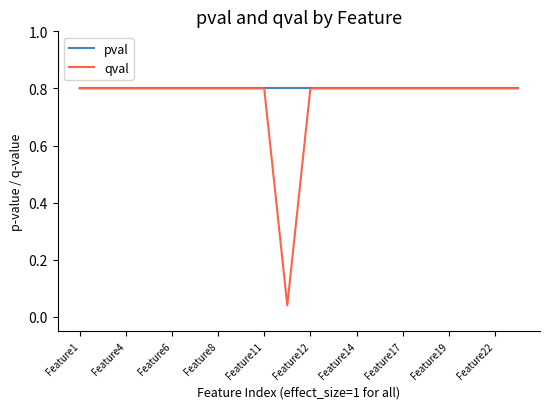

What is the maximum value shown in the chart?

0.8